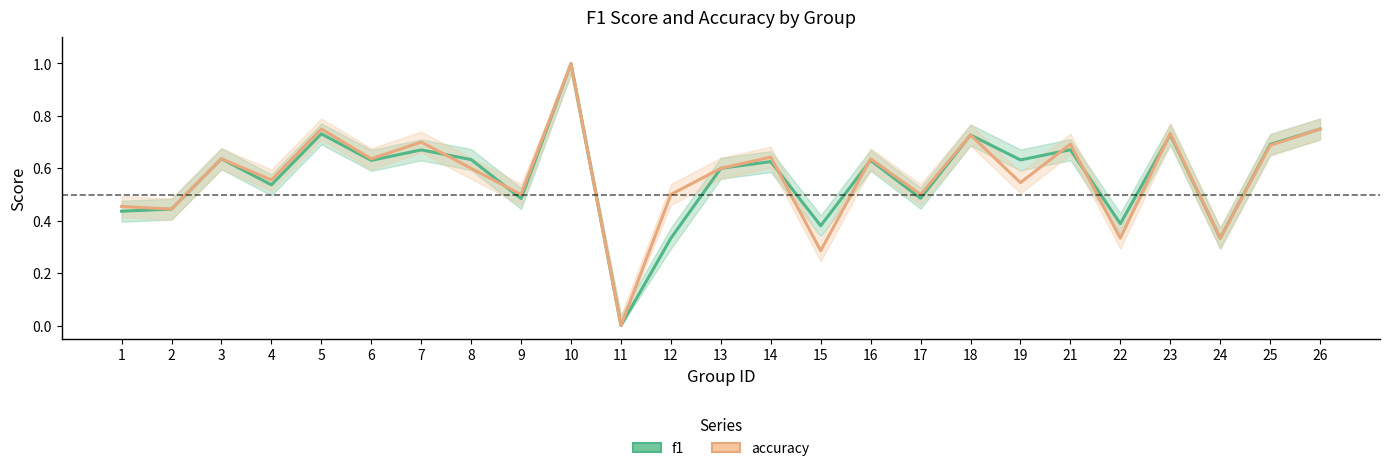

Is it true that f1 equals 0.3 at 17?

False